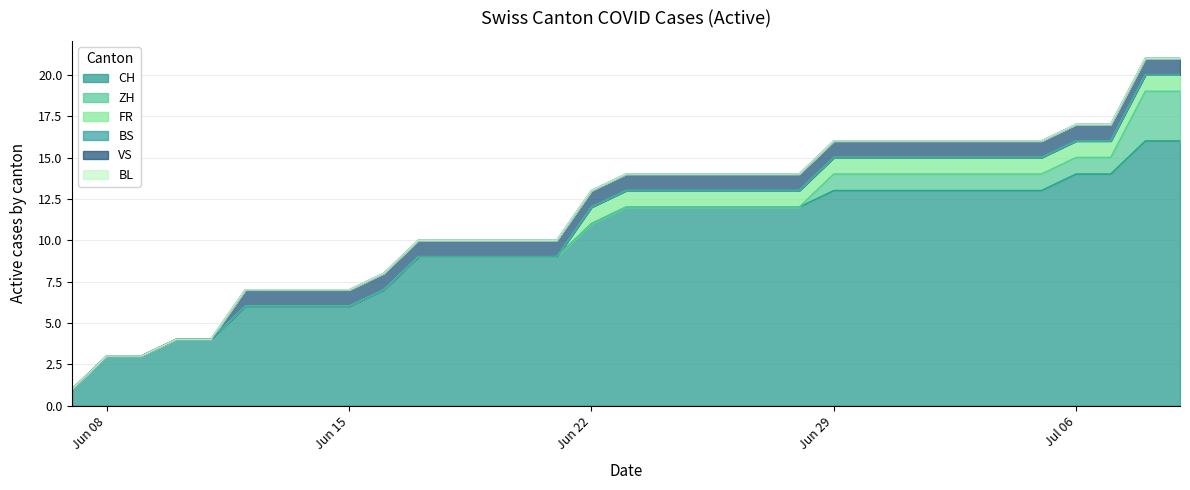

Rank the series by their maximum value, from lowest to highest.

BS, BL, FR, VS, ZH, CH